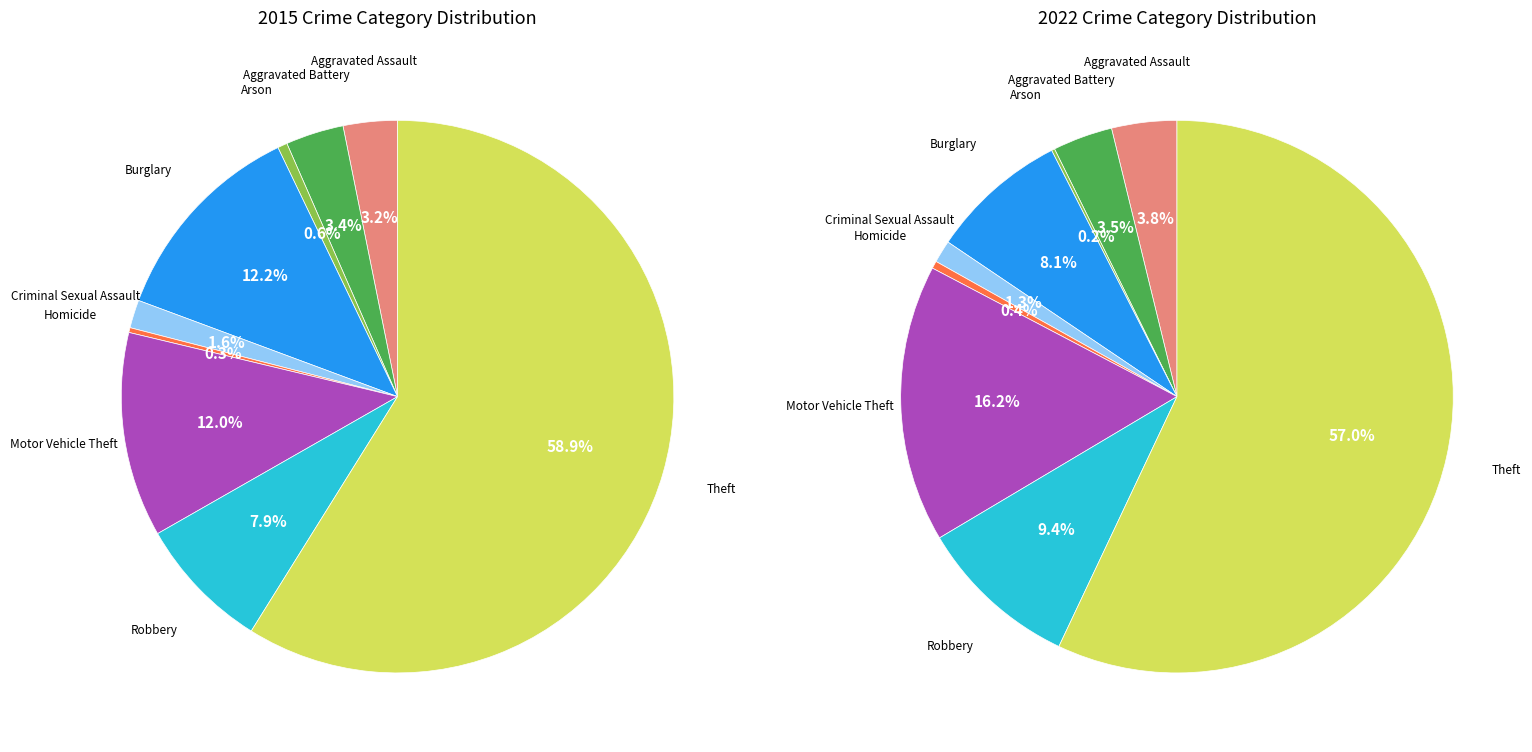

Does Theft represent more than half of the total?

Yes